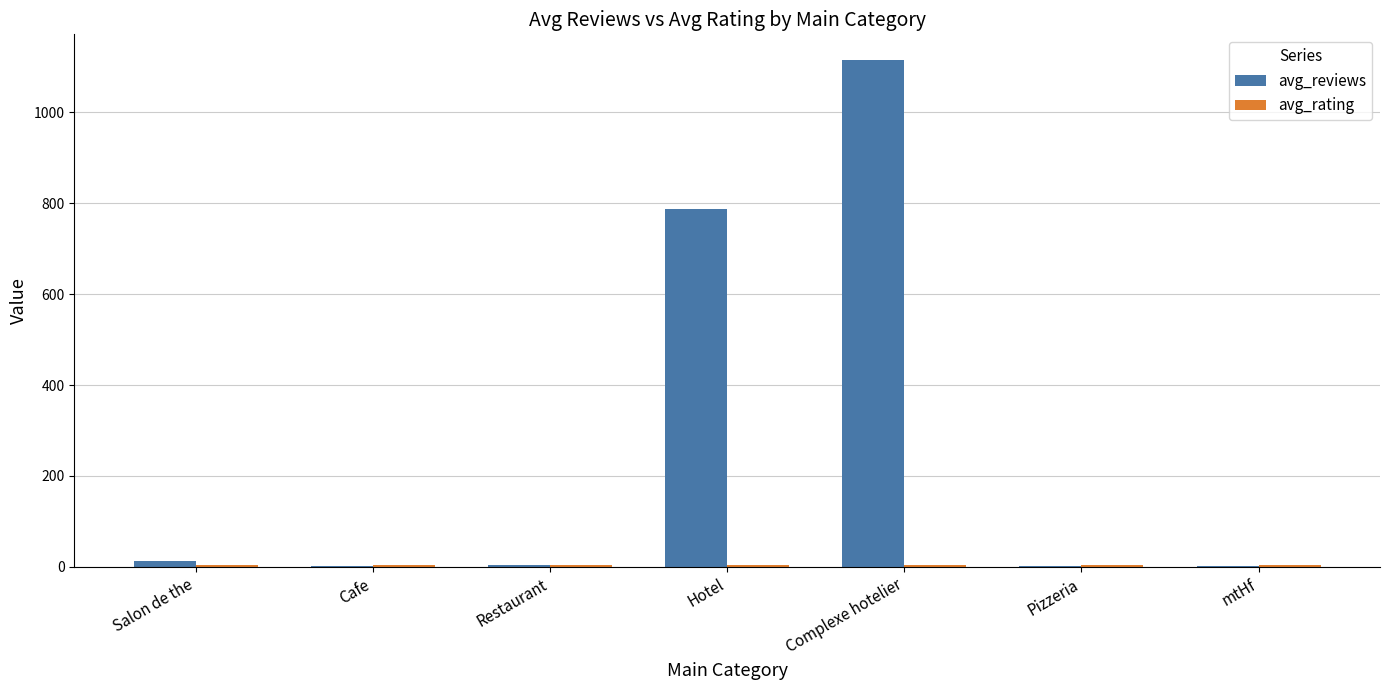

The value of avg_reviews at Complexe hotelier is 1956.0. True or false?

False